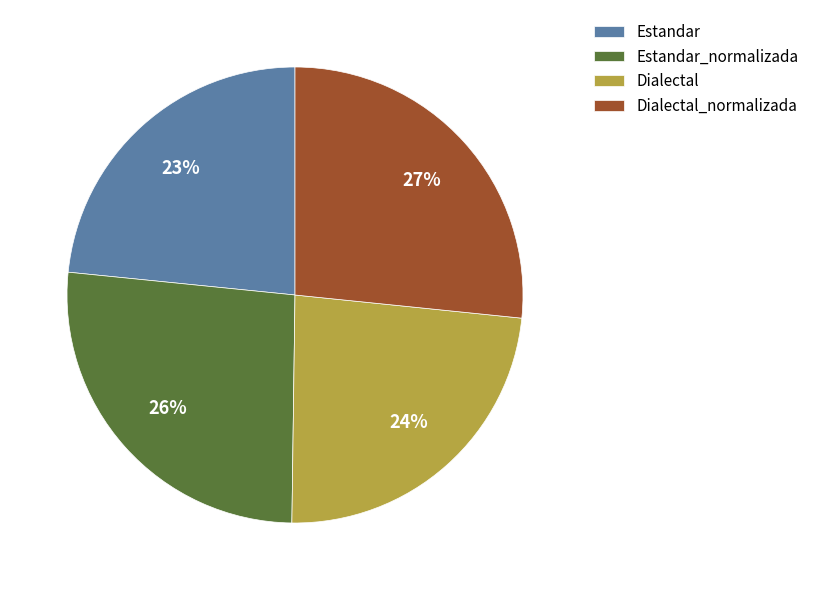

What percentage is the Estandar_normalizada slice, to the nearest percent?

26%